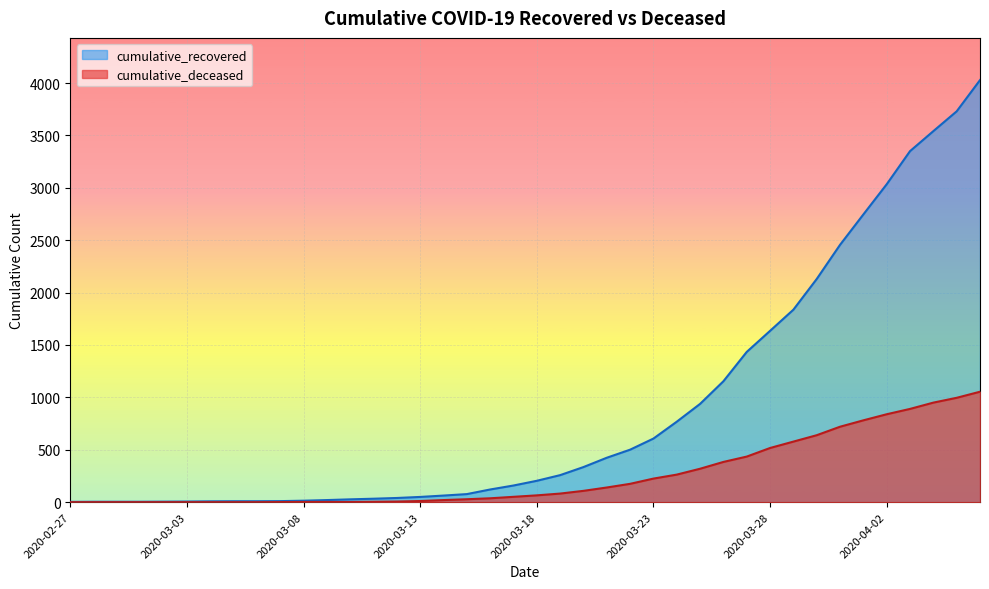

How many lines are shown in the chart?

2